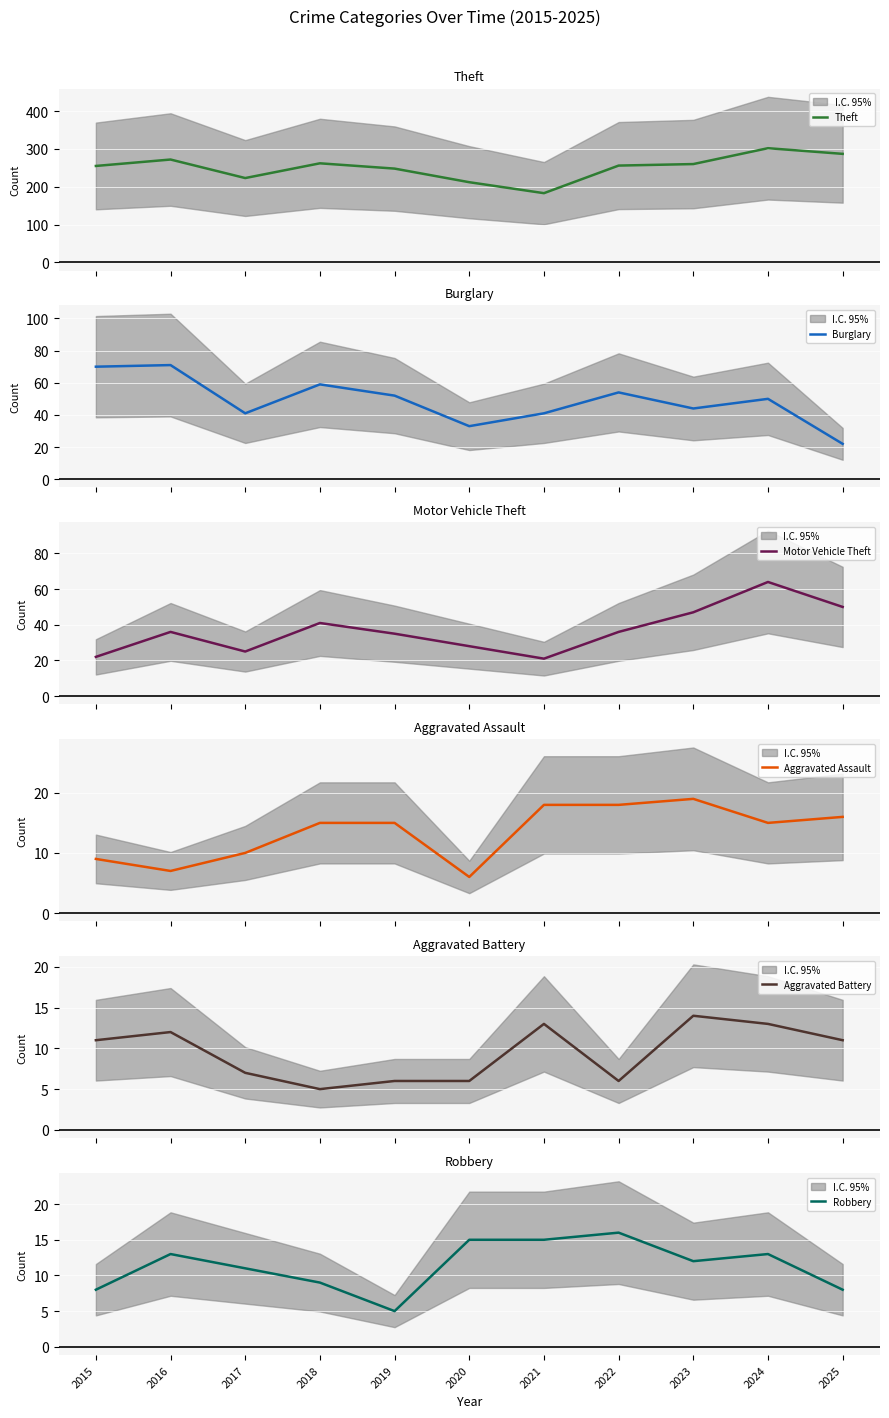

Reading right to left, what are all the values shown in this chart?

Theft: 287	302	260	256	183	212	248	262	223	272	255
Burglary: 22	50	44	54	41	33	52	59	41	71	70
Motor Vehicle Theft: 50	64	47	36	21	28	35	41	25	36	22
Aggravated Assault: 16	15	19	18	18	6	15	15	10	7	9
Aggravated Battery: 11	13	14	6	13	6	6	5	7	12	11
Robbery: 8	13	12	16	15	15	5	9	11	13	8